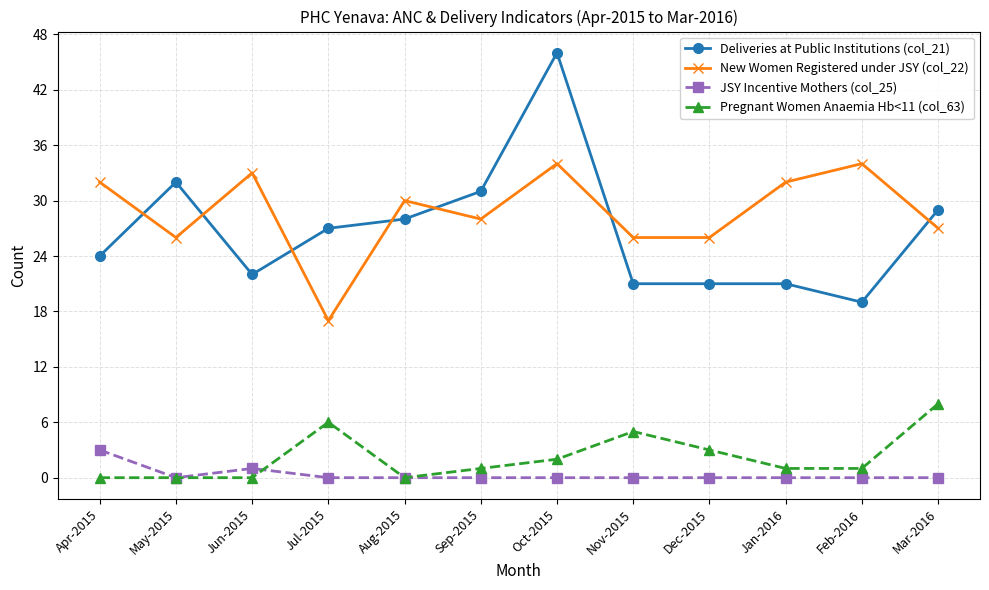

Is it true that JSY Incentive Mothers (col_25) equals 3 at Apr-2015?

True